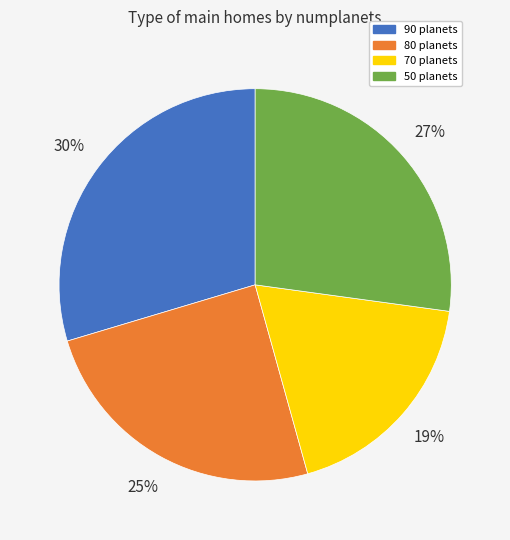

How many segments does this pie chart have?

4